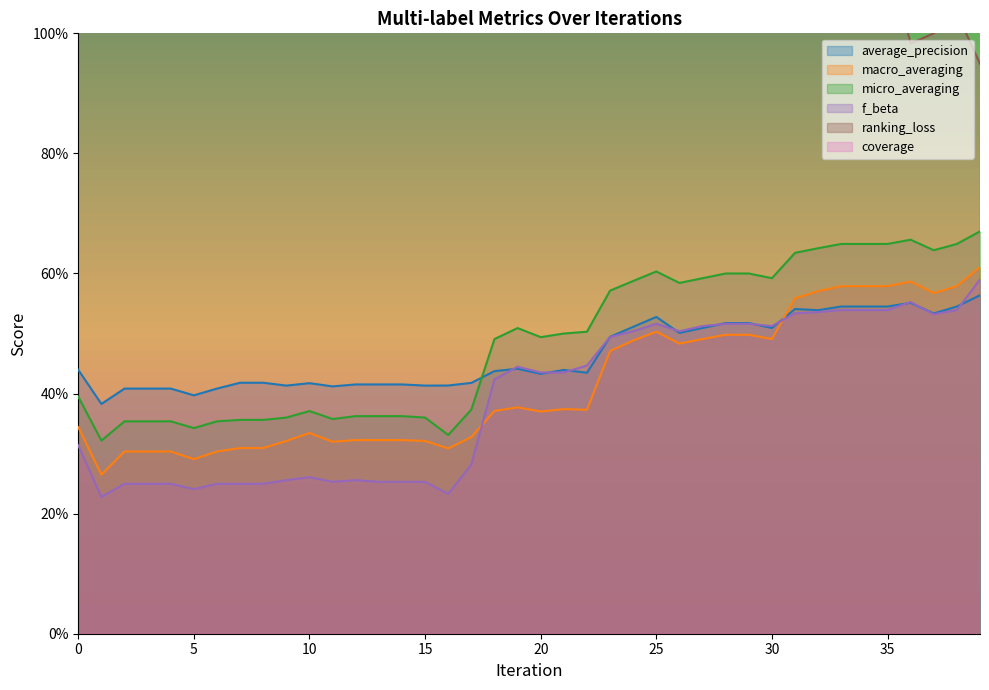

True or false: average_precision has a value of 0.4 at 15.

True